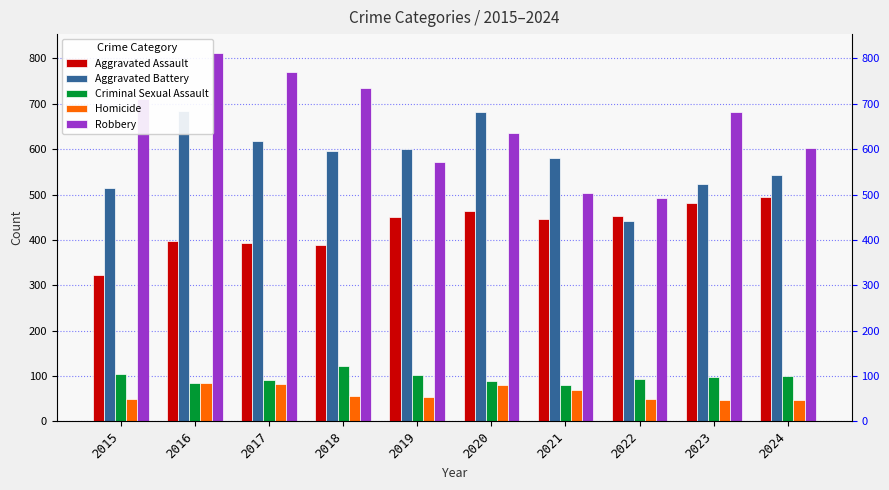

What is the value of the Criminal Sexual Assault bar at the 10th from the left?

101